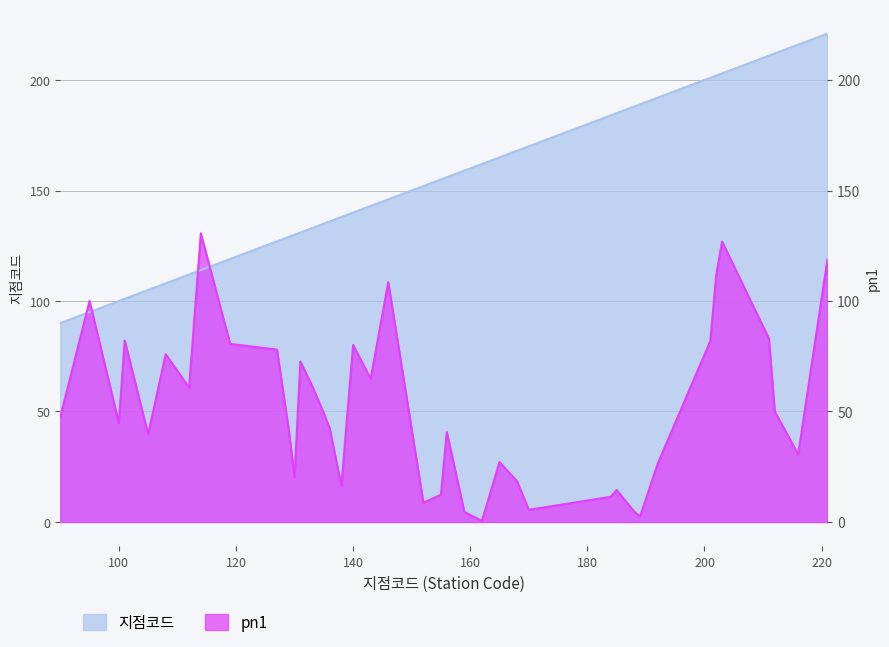

What is the difference between the highest and lowest values at 202?

90.4